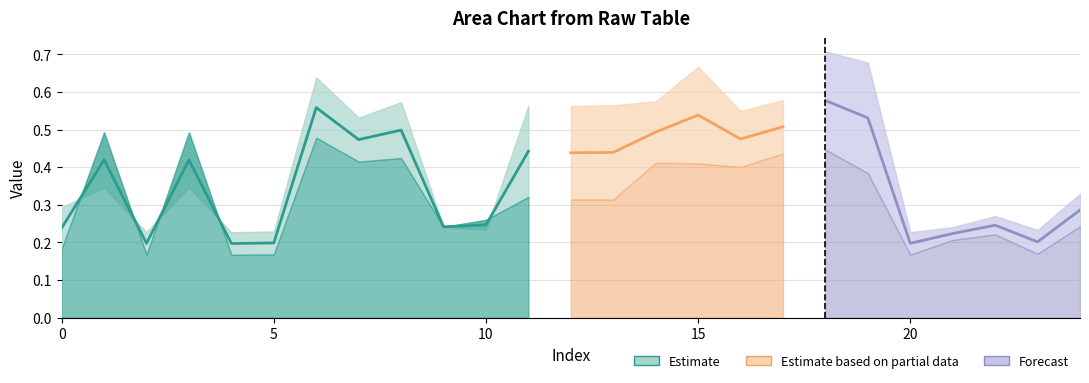

The chart shows a value of 0.5 at 7. True or false?

True